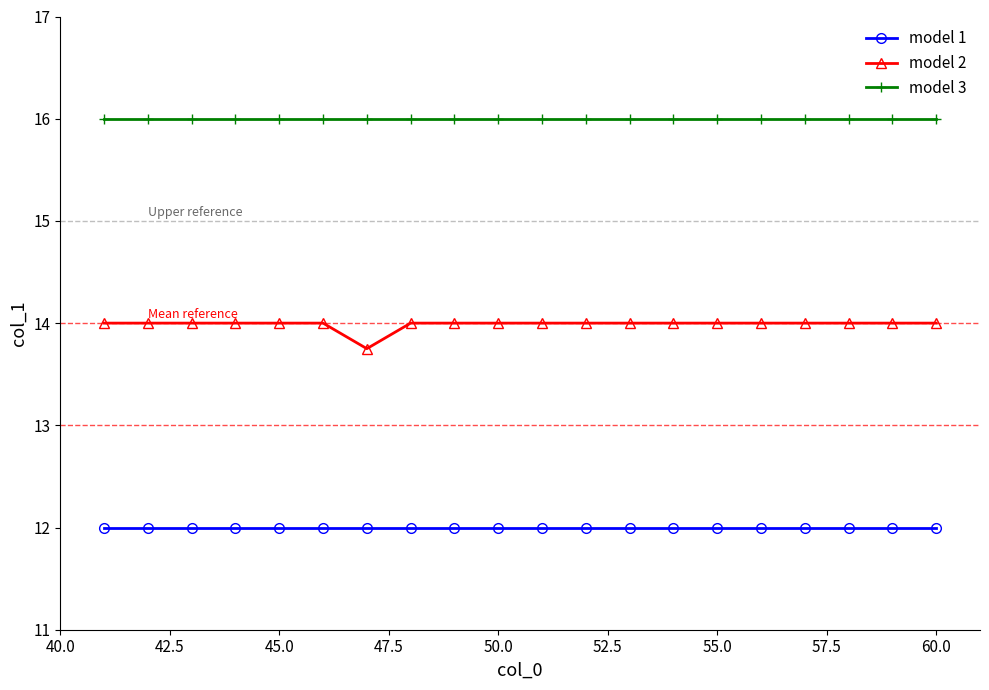

What is the value of the model 1 point at the 2nd from the left?

12.0